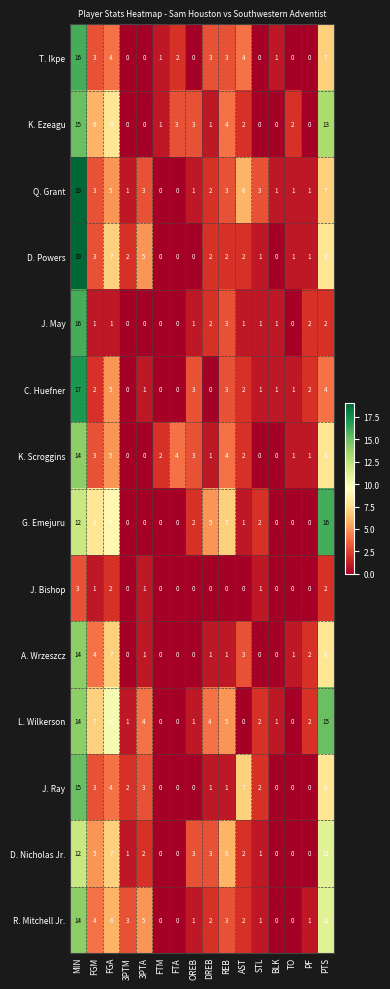

True or false: R. Mitchell Jr. has a value of 0 at BLK.

True